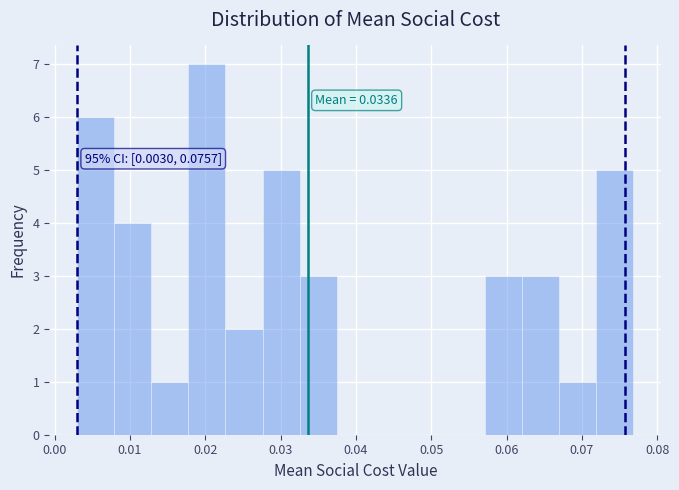

Over which range of the x-axis is the bar tallest?

0.018 to 0.023